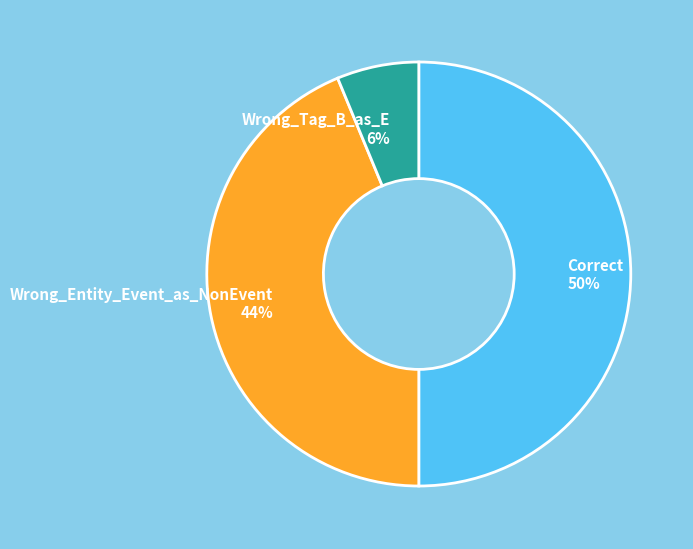

To the nearest percent, what is the average slice percentage?

33%